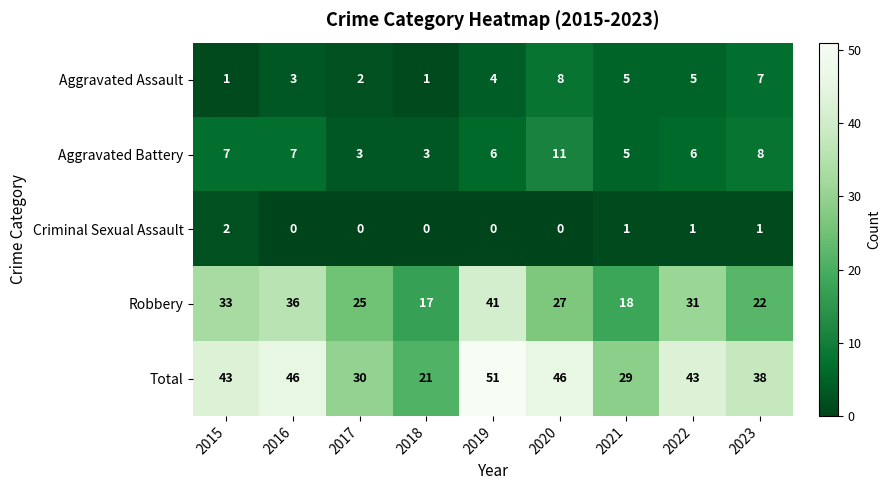

Which series changed the most between 2019 and 2021?

Robbery